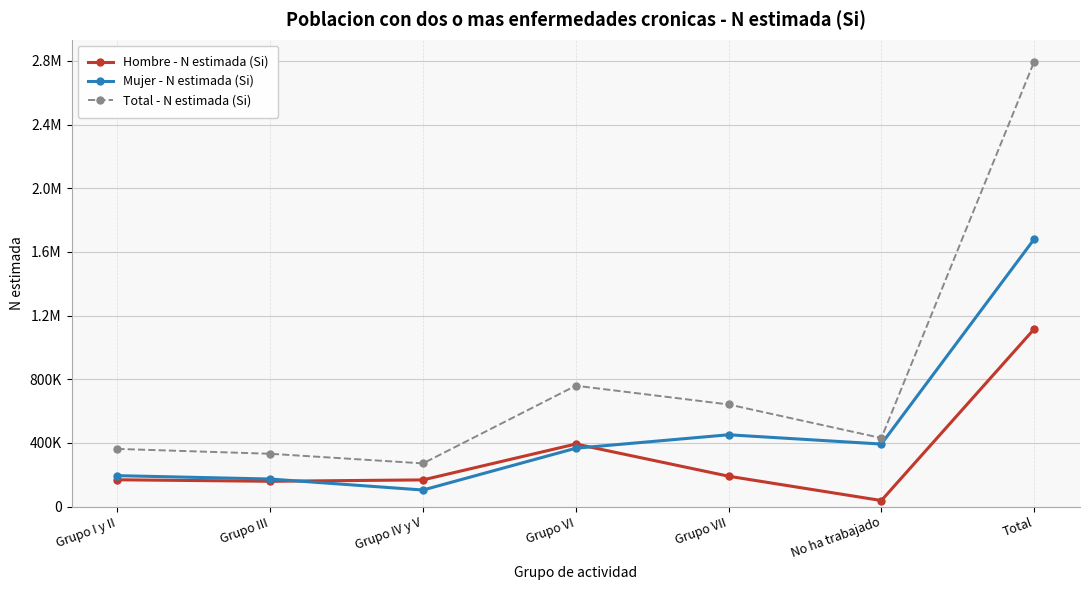

Rank the series by their maximum value, from lowest to highest.

Hombre - N estimada (Si), Mujer - N estimada (Si), Total - N estimada (Si)